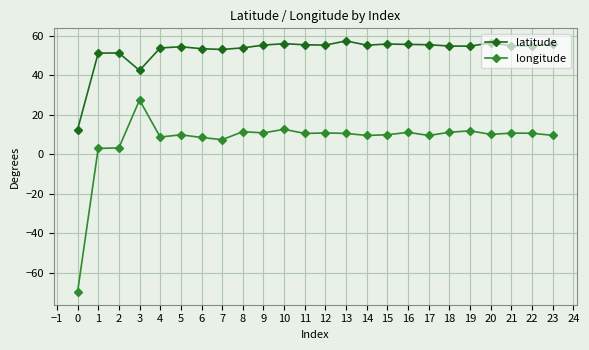

What is the greatest value displayed?

57.4